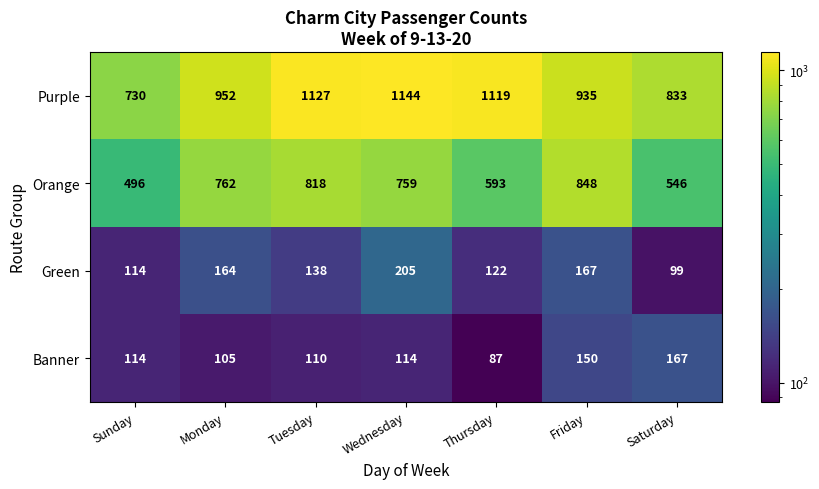

At which label does Orange reach its minimum?

Sunday